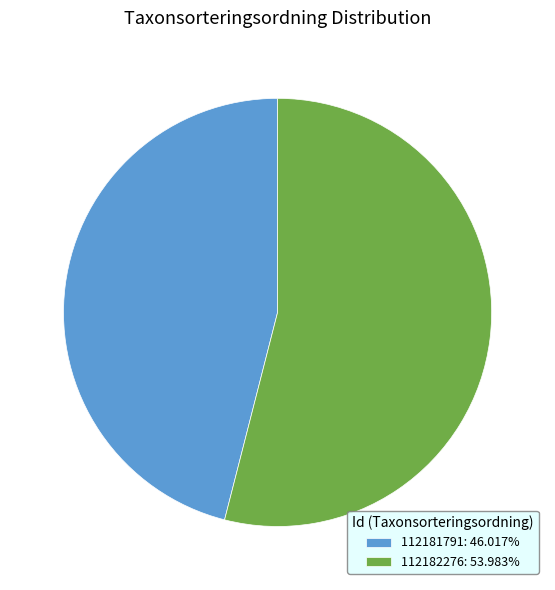

How many slices are in this pie chart?

2